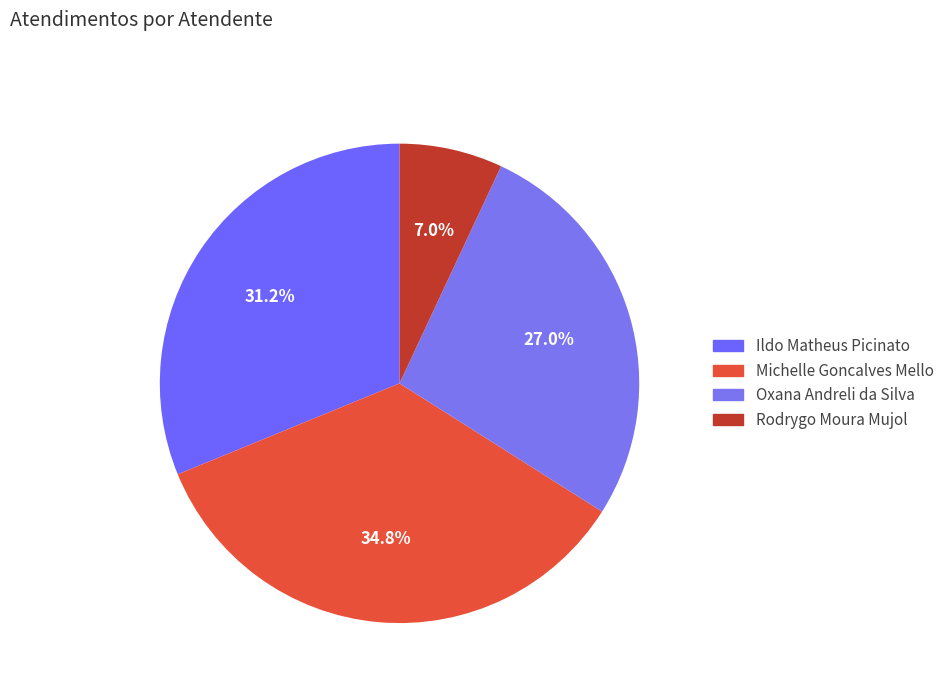

To the nearest percent, what percentage of the pie is Rodrygo Moura Mujol?

7%